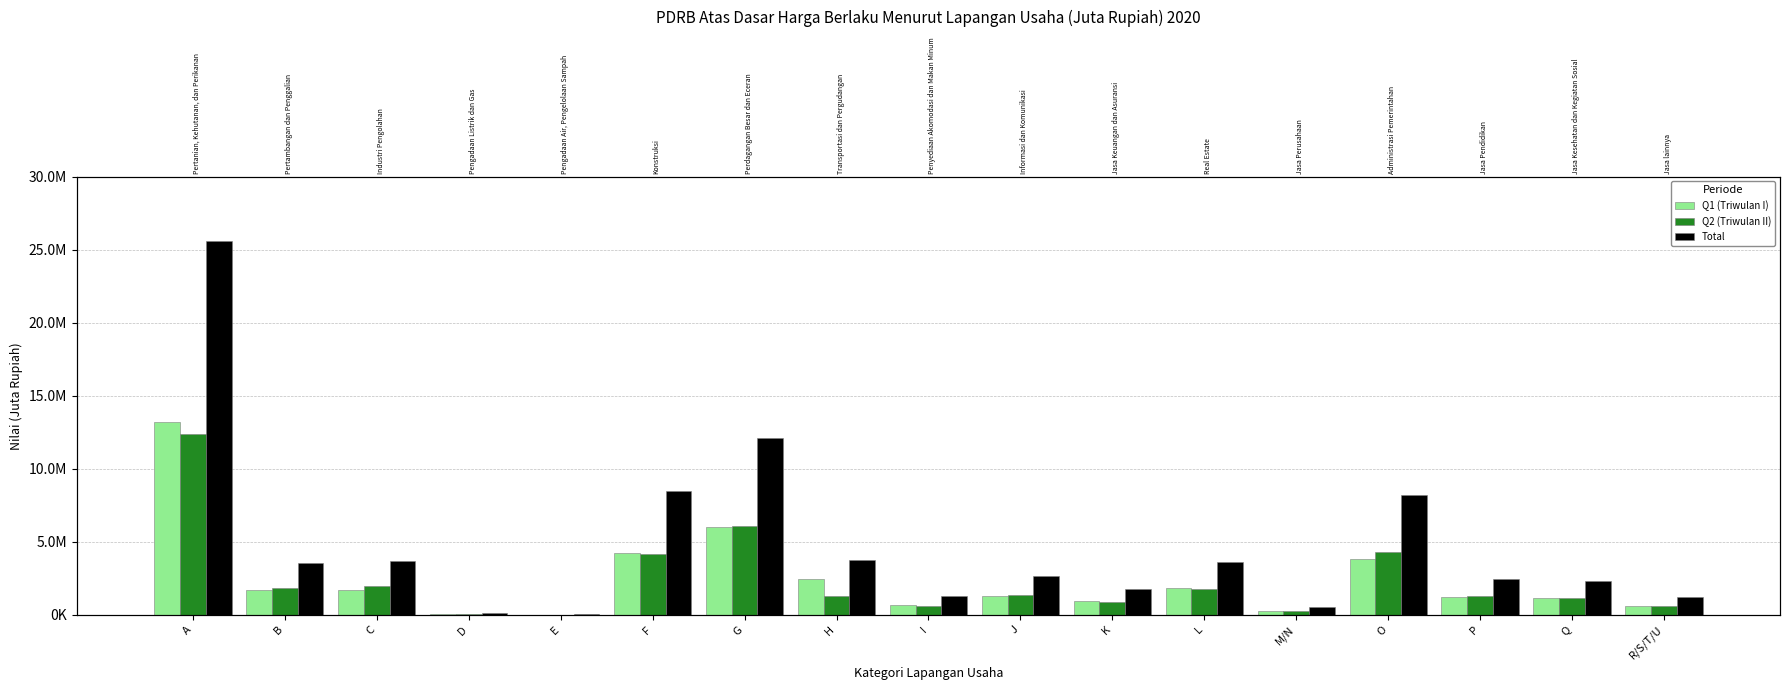

Where is Q2 (Triwulan II) nearest to the value 6204571?

G